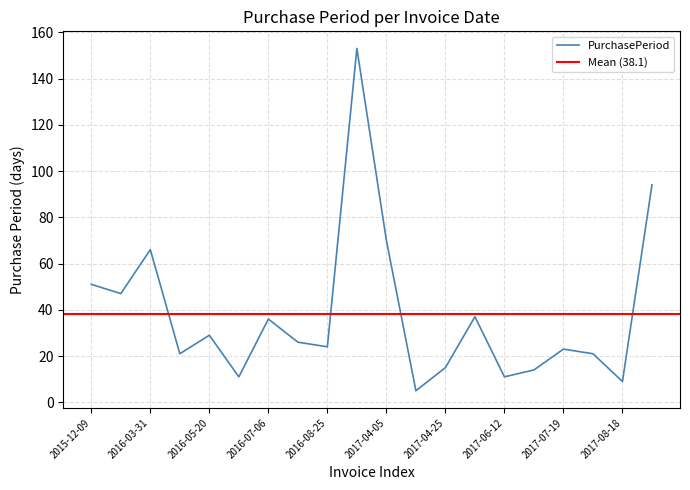

How many categories are shown in the chart?

20